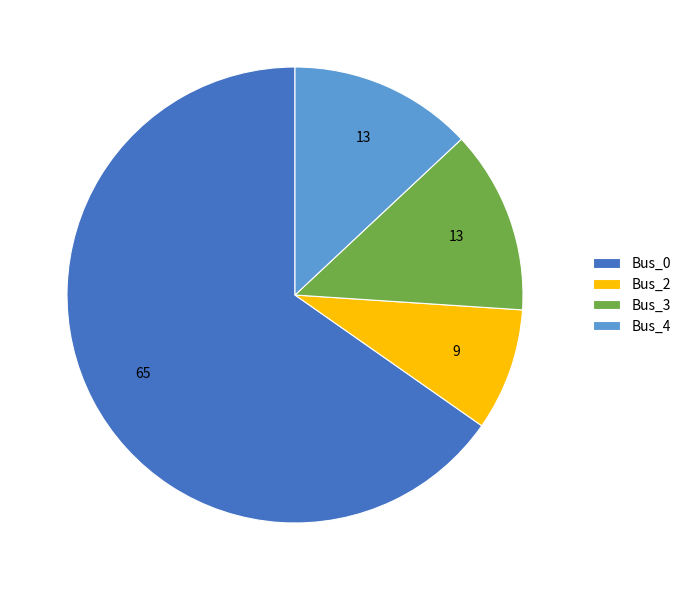

Combined, do Bus_0 and Bus_2 account for over 50%?

Yes